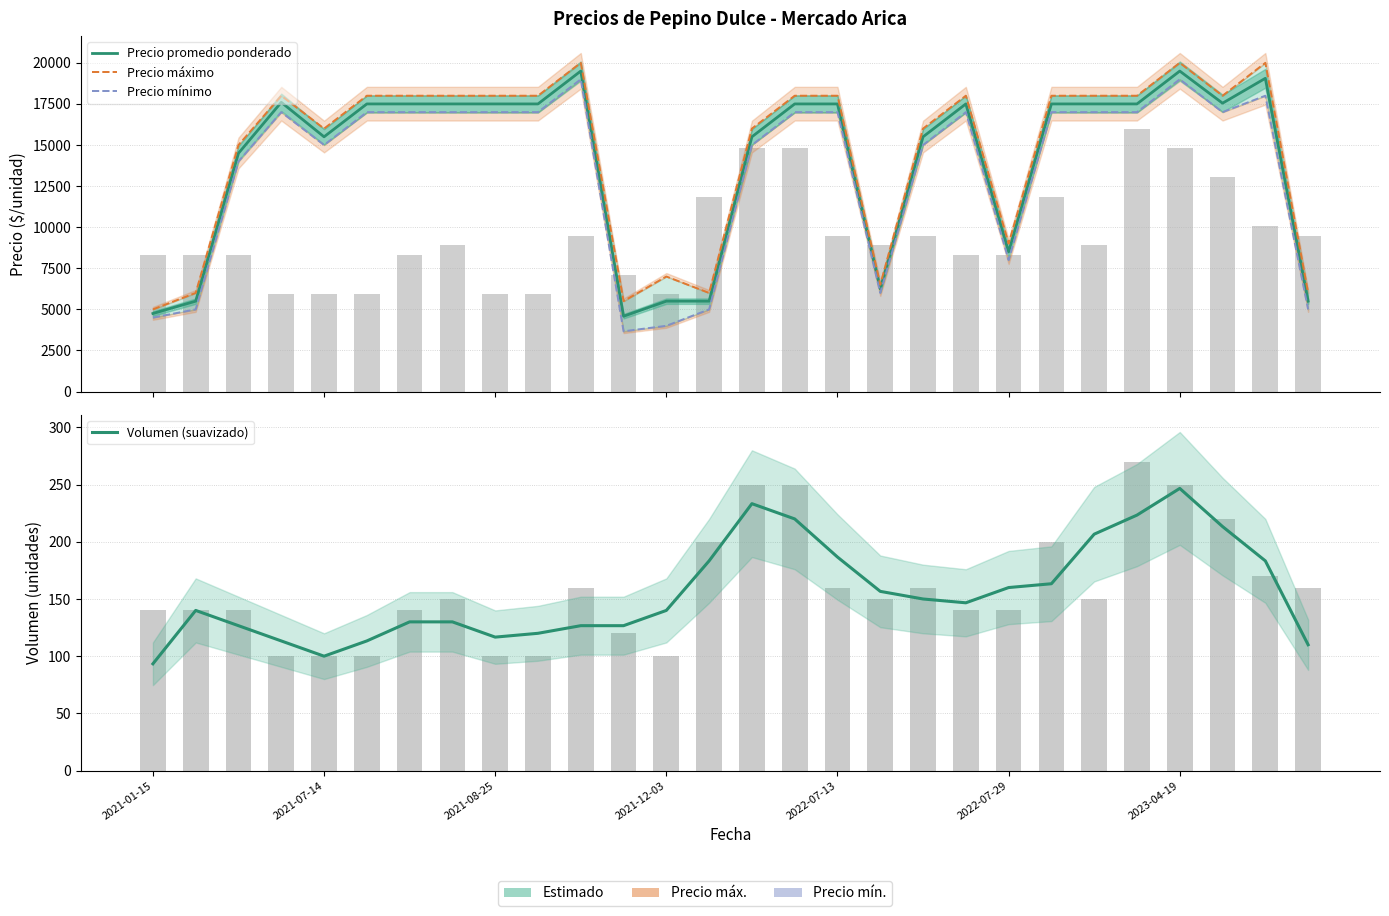

Reading right to left, list all the values displayed in this chart.

Precio promedio ponderado: 5500.0	19059.0	17545.0	19500.0	17500.0	17500.0	17500.0	8500.0	17500.0	15500.0	6250.0	17500.0	17500.0	15500.0	5500.0	5500.0	4583.0	19500.0	17500.0	17500.0	17500.0	17500.0	17500.0	15500.0	17600.0	14500.0	5500.0	4750.0
Precio máximo: 6000.0	20000.0	18000.0	20000.0	18000.0	18000.0	18000.0	9000.0	18000.0	16000.0	6500.0	18000.0	18000.0	16000.0	6000.0	7000.0	5500.0	20000.0	18000.0	18000.0	18000.0	18000.0	18000.0	16000.0	18000.0	15000.0	6000.0	5000.0
Precio mínimo: 5000.0	18000.0	17000.0	19000.0	17000.0	17000.0	17000.0	8000.0	17000.0	15000.0	6000.0	17000.0	17000.0	15000.0	5000.0	4000.0	3667.0	19000.0	17000.0	17000.0	17000.0	17000.0	17000.0	15000.0	17000.0	14000.0	5000.0	4500.0
Volumen (suavizado): 110.0	183.3	213.3	246.7	223.3	206.7	163.3	160.0	146.7	150.0	156.7	186.7	220.0	233.3	183.3	140.0	126.7	126.7	120.0	116.7	130.0	130.0	113.3	100.0	113.3	126.7	140.0	93.3